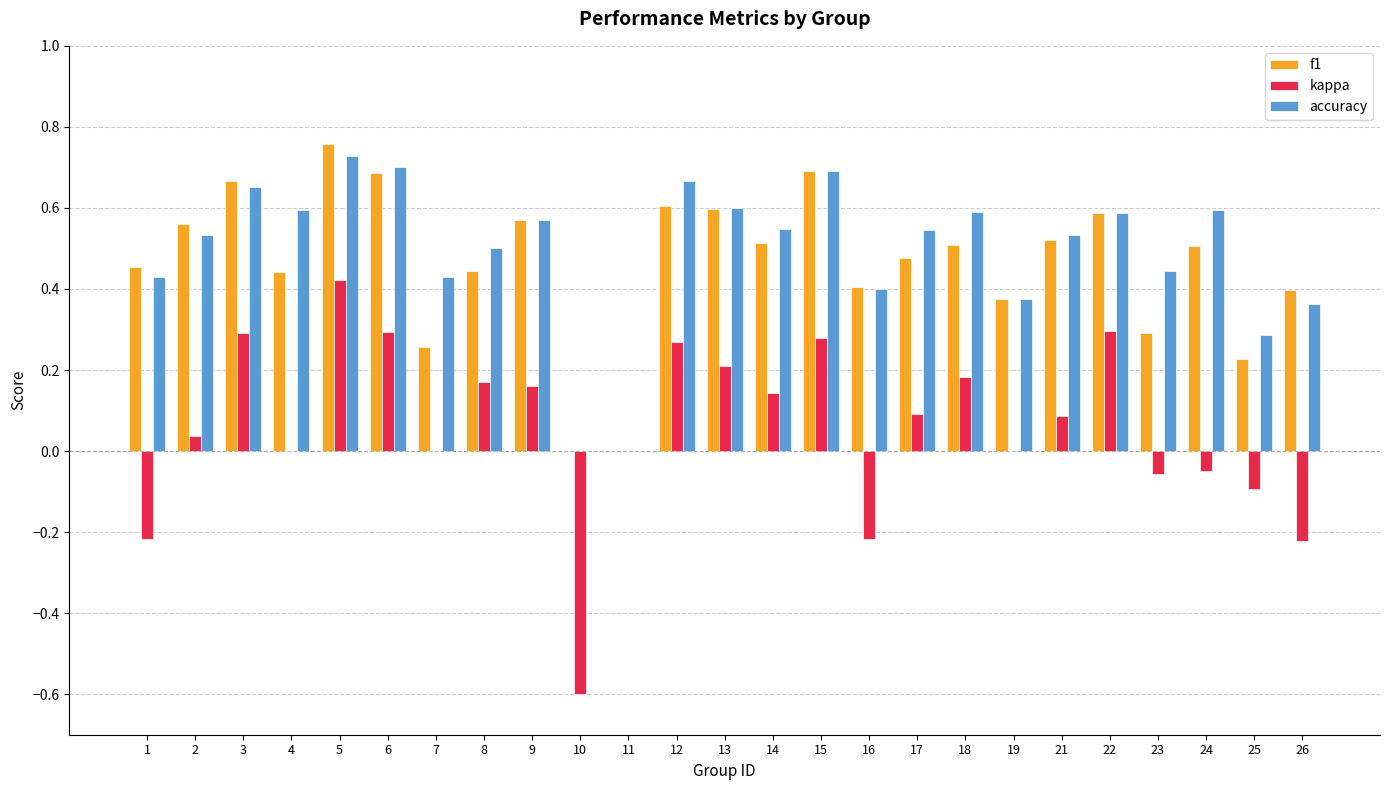

Is the value of accuracy at 18 greater than the value of f1 at 21?

Yes